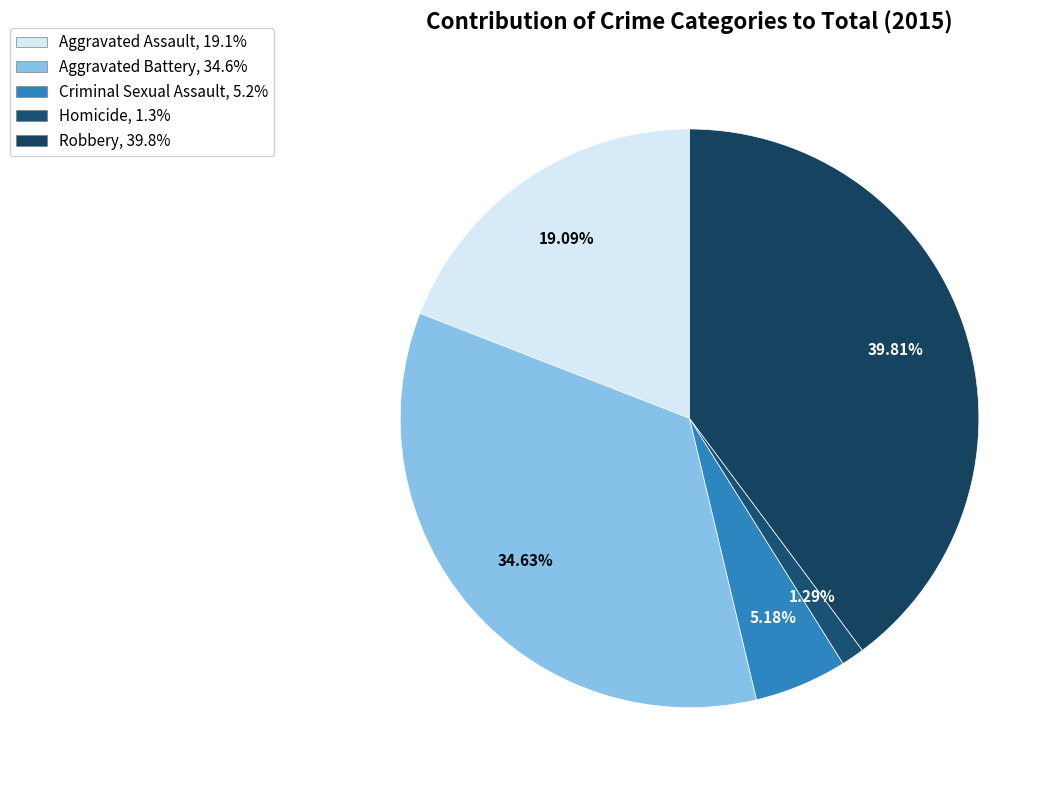

To the nearest percent, what percentage of the pie is Homicide?

1%